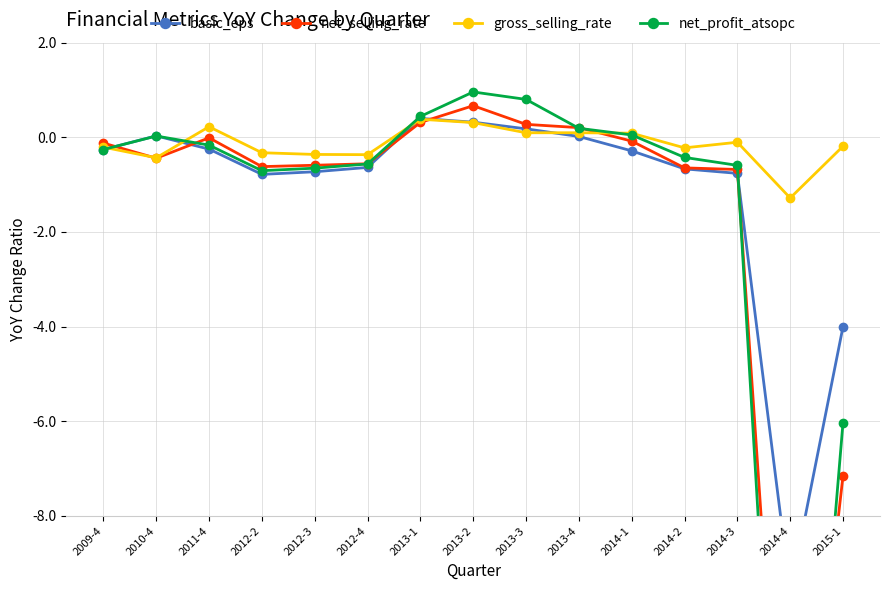

At which category is the sum across all series the highest?

2013-2